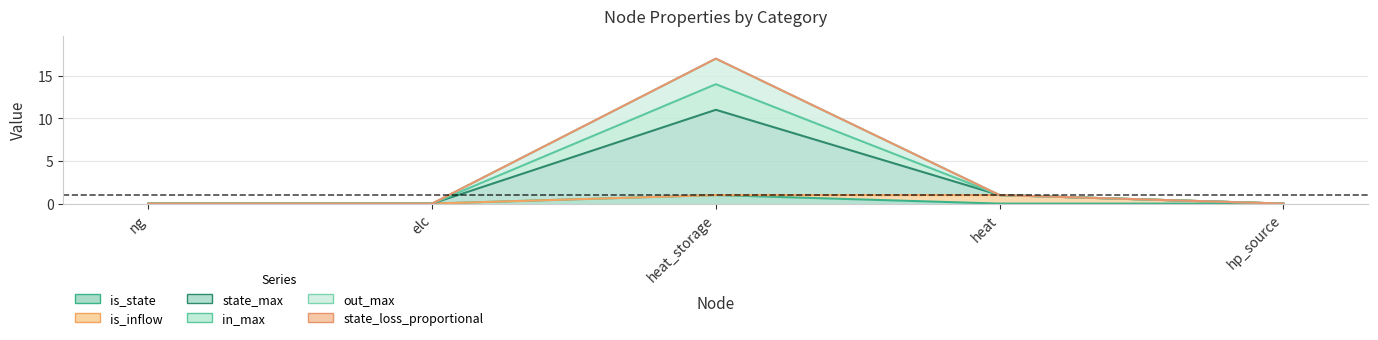

At which label is state_loss_proportional closest to 5?

heat